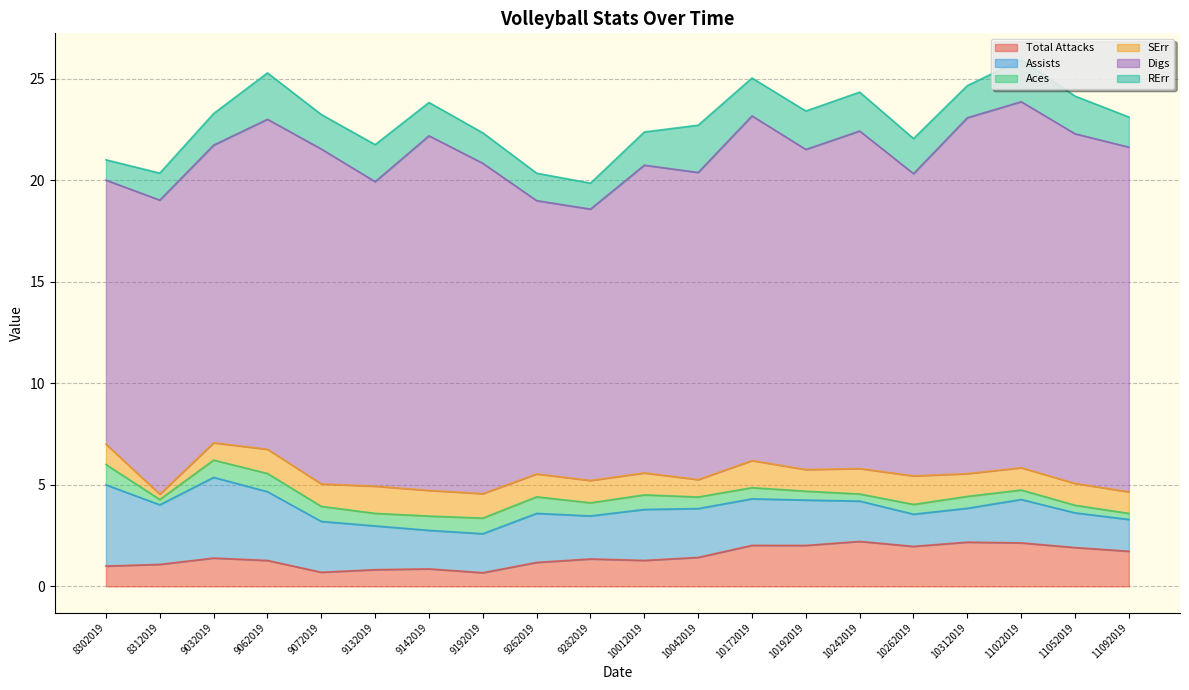

Count the number of data series in this chart.

6